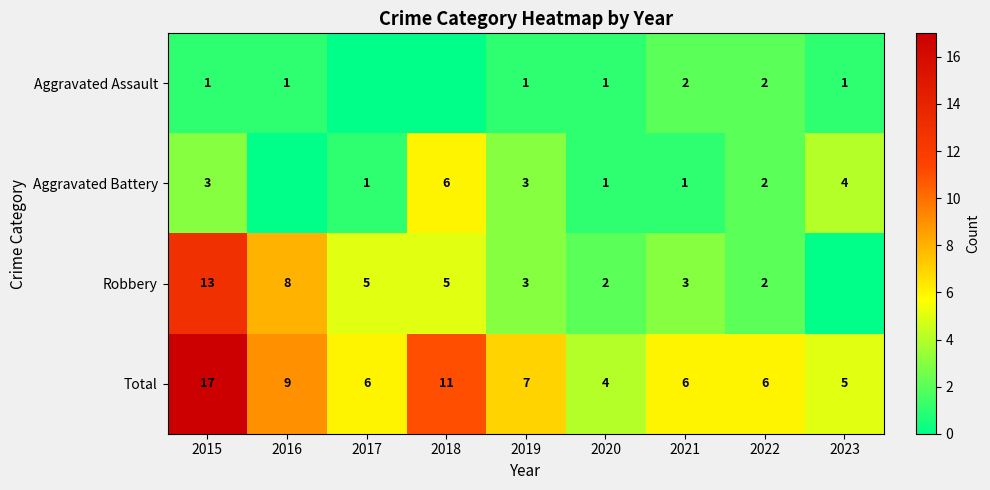

The value of Aggravated Assault at 2023 is 1. True or false?

True